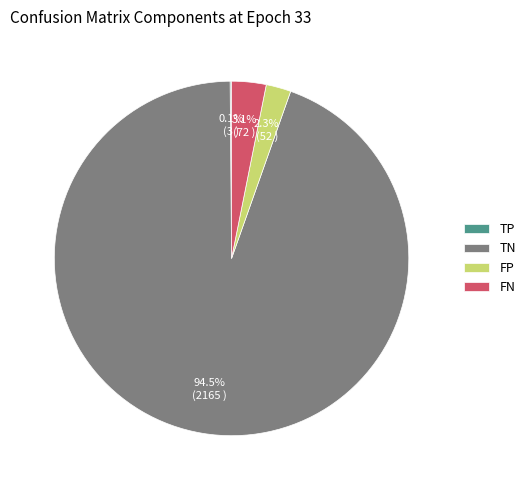

Between TN and FN, which is larger?

TN